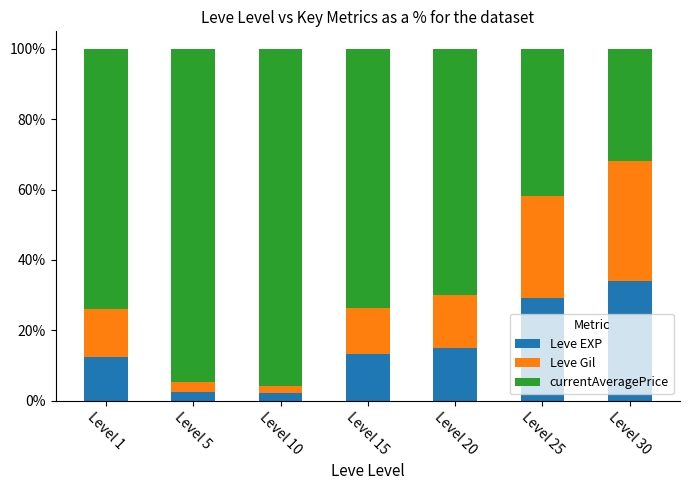

What are all the series names shown in the legend?

Leve EXP, Leve Gil, currentAveragePrice